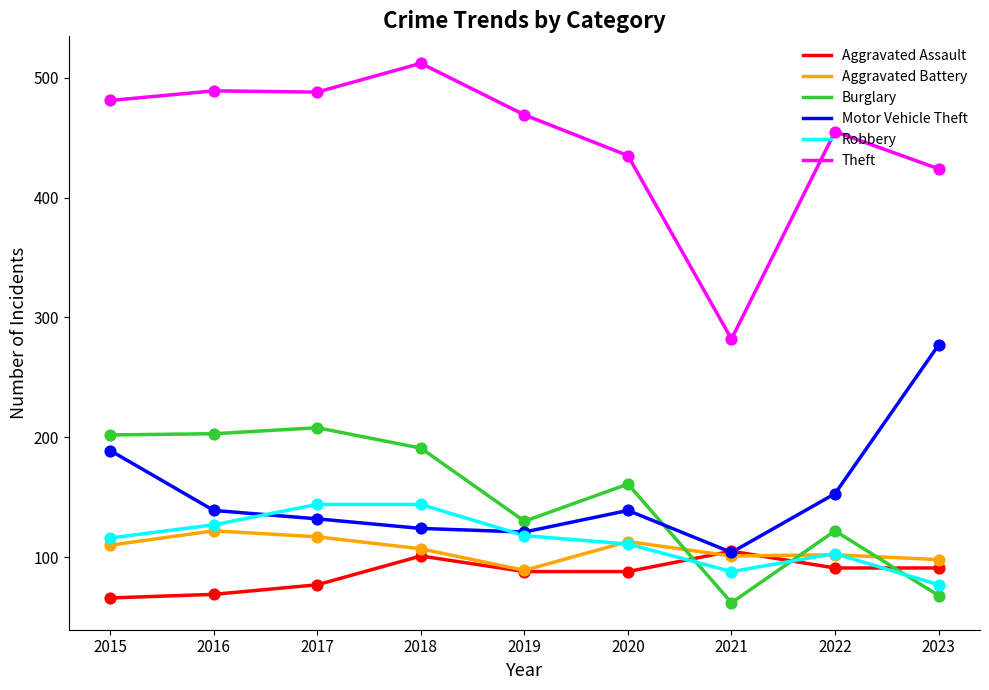

At how many categories does at least one series exceed 448?

6